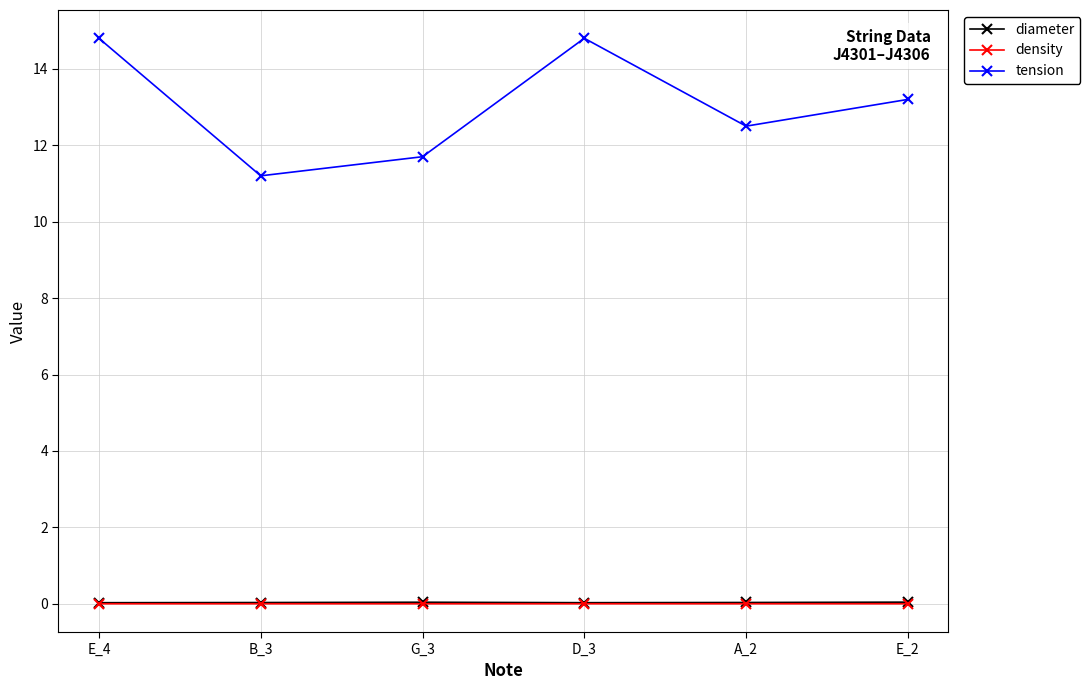

What is the label of the 3rd point from the left?

G_3